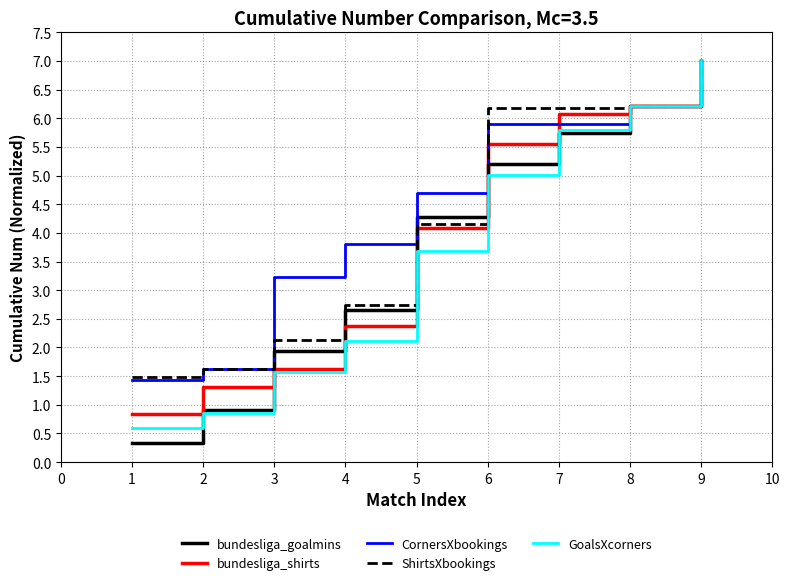

What is the smallest value displayed?

0.3